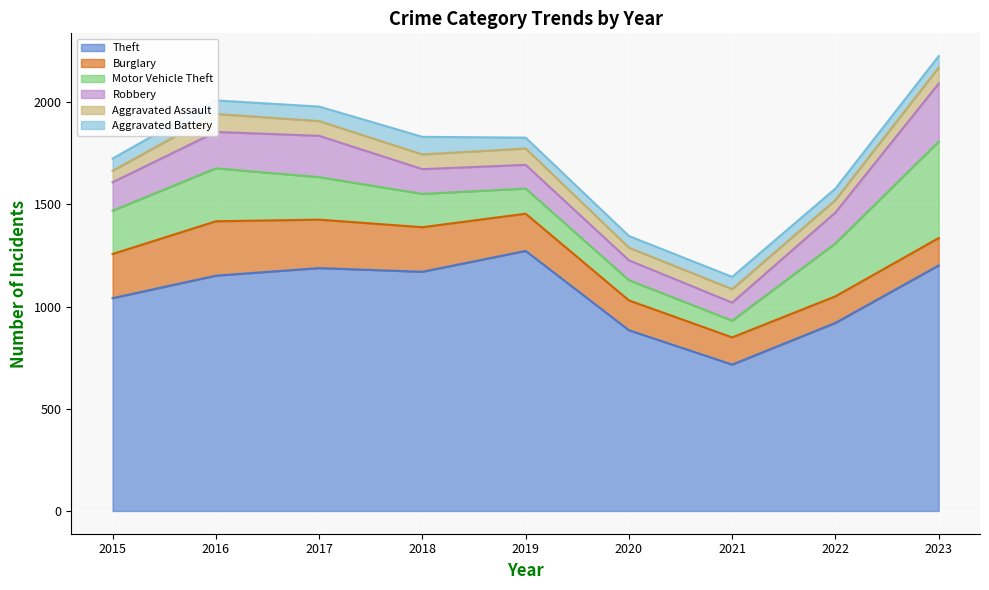

At which label is Theft closest to 994?

2015